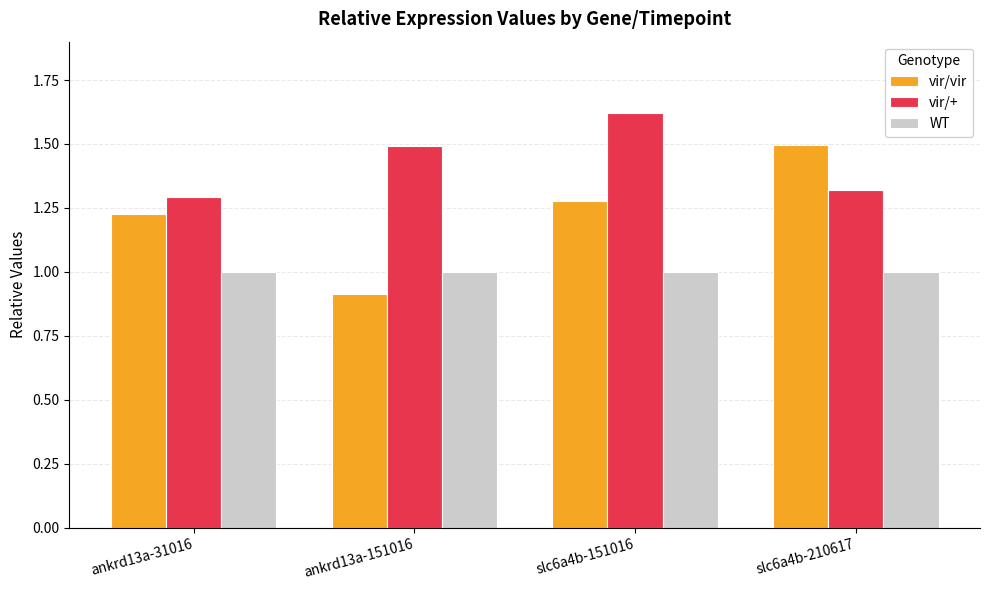

What is the minimum value for vir/vir?

0.9